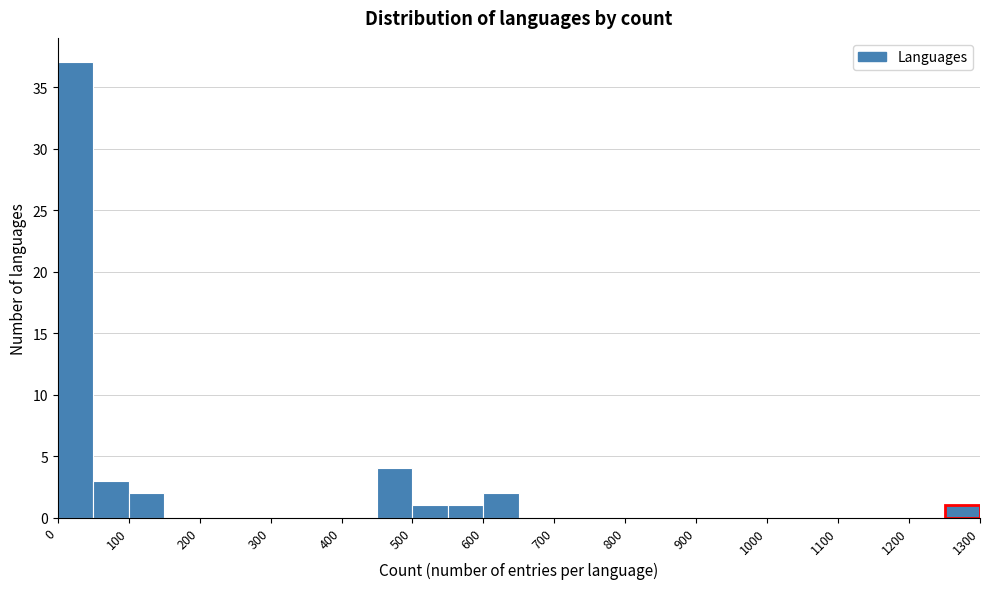

What is the height of the bar covering 500 to 550 on the x-axis? The values are not printed on the chart, so give them approximately, as read against the axis.

1